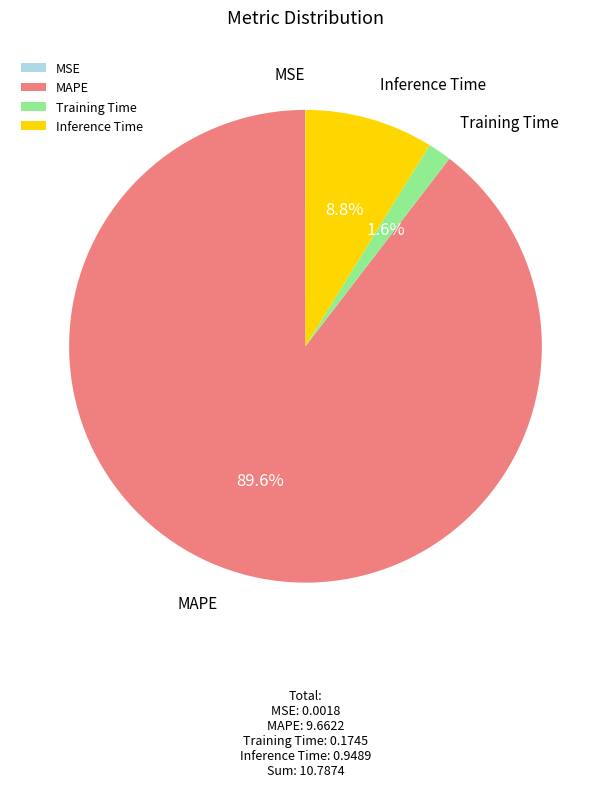

What portion of the pie excludes MAPE?

10.4%